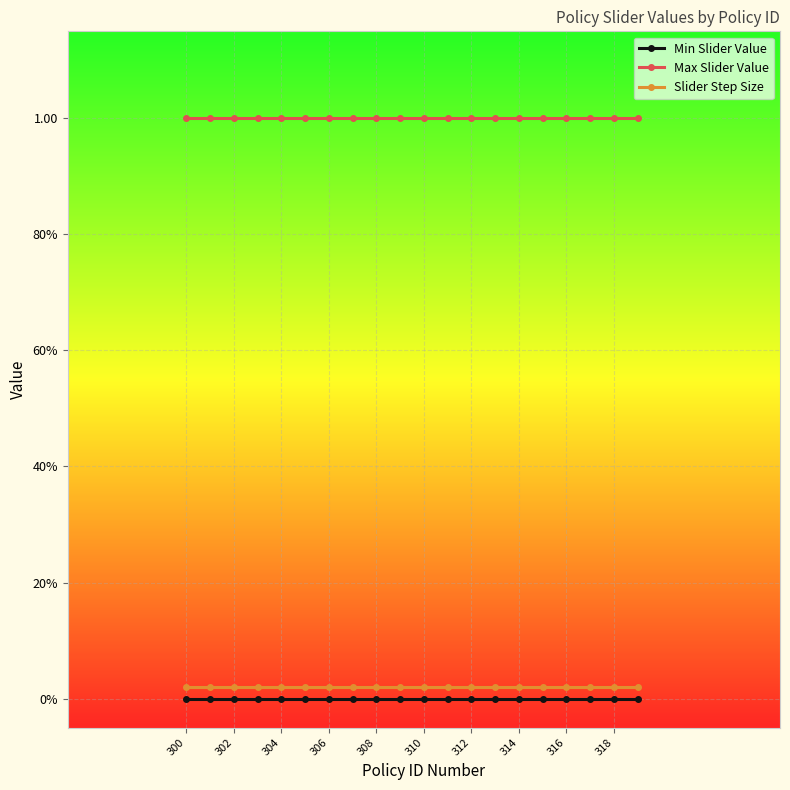

Is this an area chart (filled region under the line)?

No